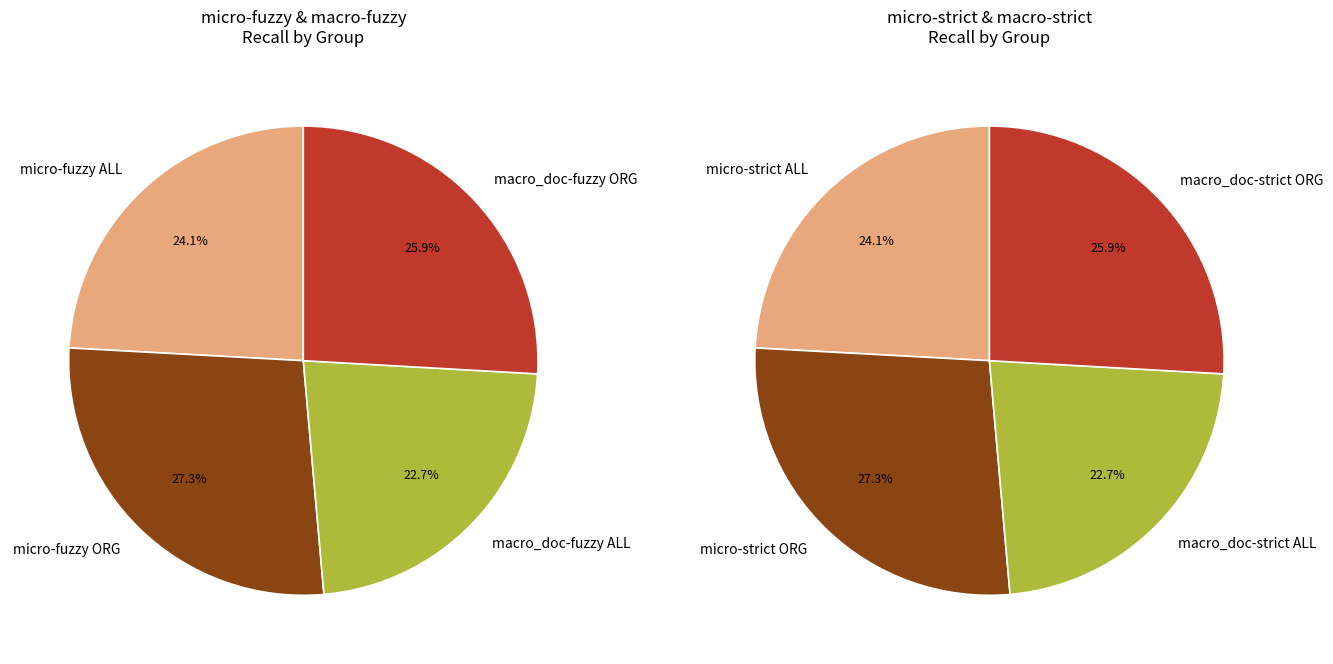

Combined, what portion of the pie is PERS and ORG?

53.1%